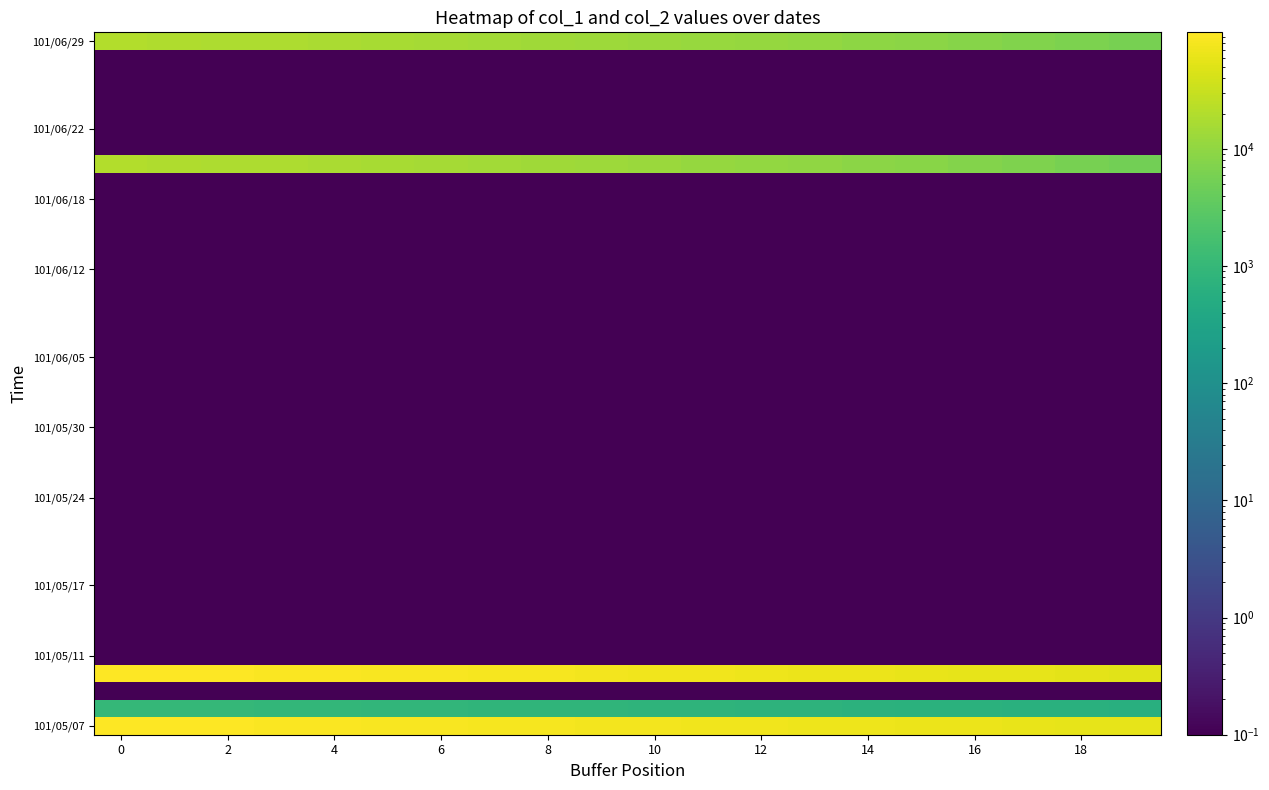

At how many categories does at least one series exceed 30291?

20